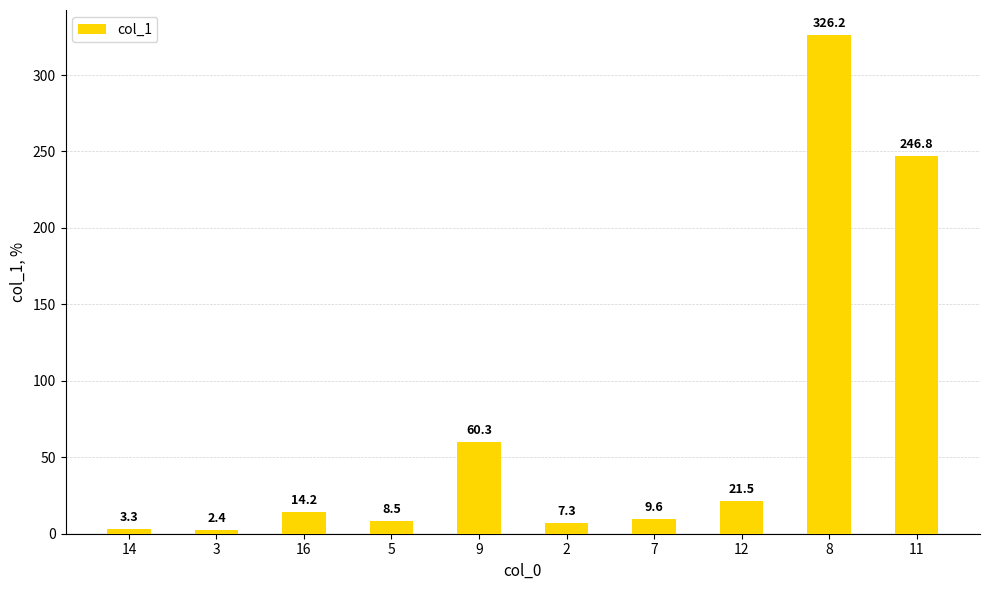

The chart shows a value of 60.3 at 9. True or false?

True